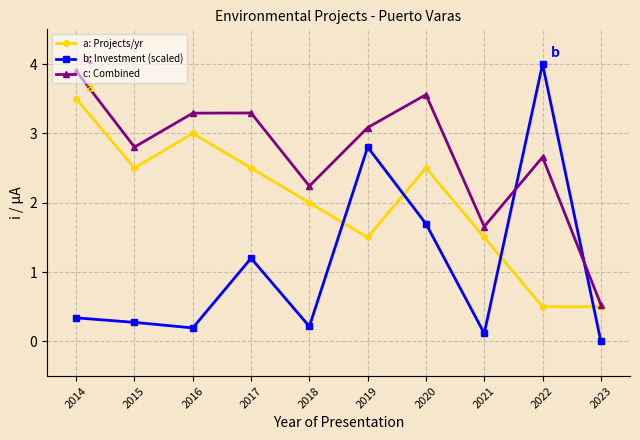

Reading left to right, list all the values displayed in this chart.

a: 3.5	2.5	3.0	2.5	2.0	1.5	2.5	1.5	0.5	0.5
b: 0.3	0.3	0.2	1.2	0.2	2.8	1.7	0.1	4.0	0.0
c: 3.9	2.8	3.3	3.3	2.2	3.1	3.6	1.7	2.7	0.5